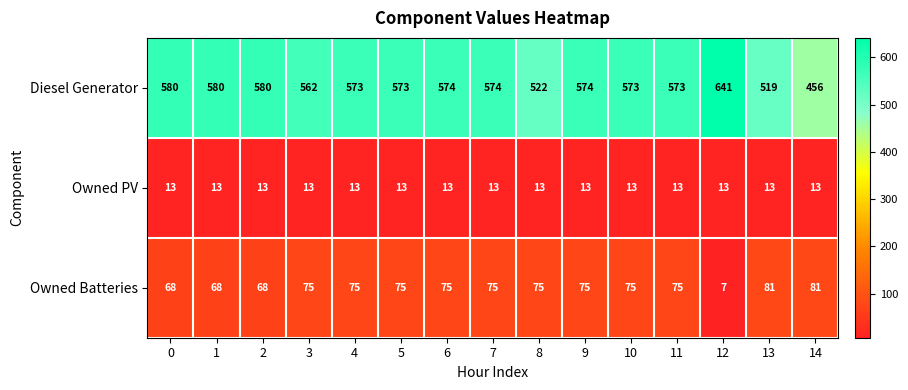

Rank the series by their maximum value, from highest to lowest.

Diesel Generator, Owned Batteries, Owned PV